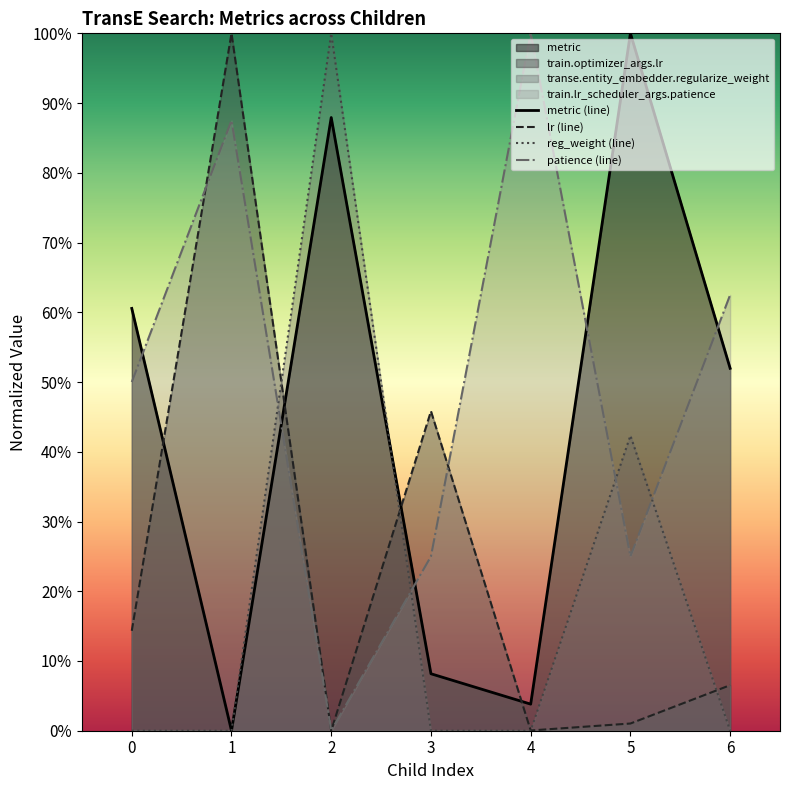

Which series has the largest range (max minus min)?

metric (line)